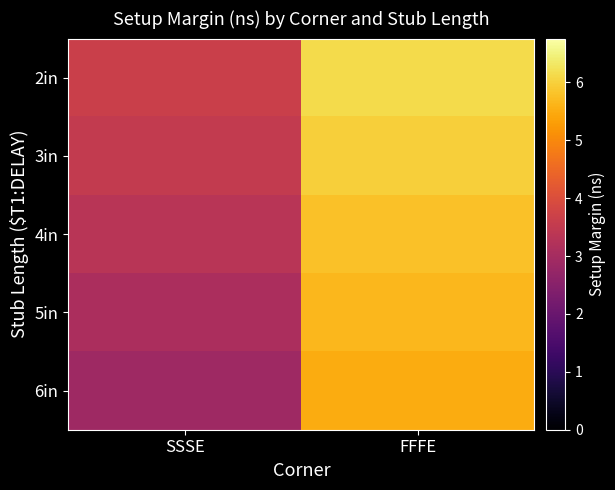

Rank the series at FFFE from highest to lowest value.

2in, 3in, 4in, 5in, 6in